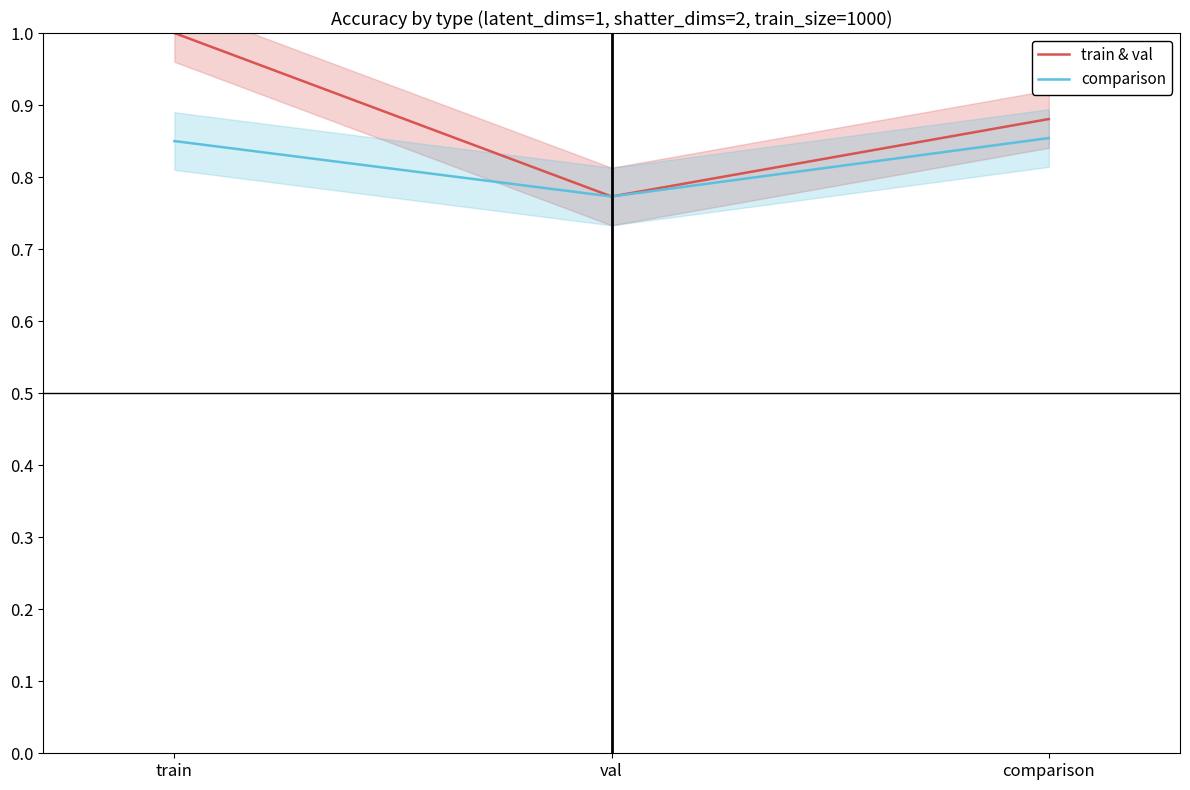

Is it true that train & val equals 1.5 at train?

False